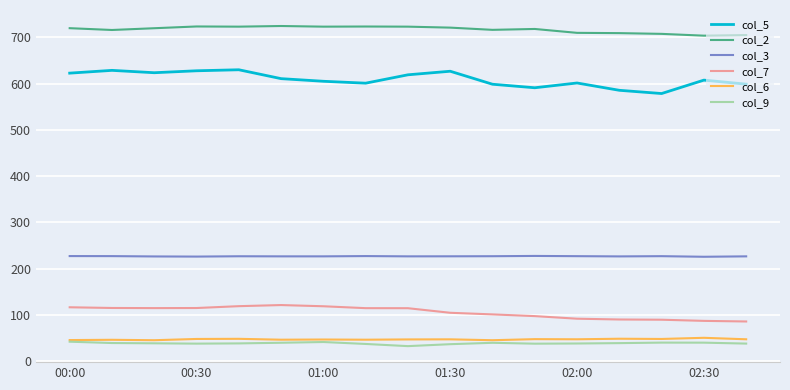

Which series has the largest total across all categories?

col_2